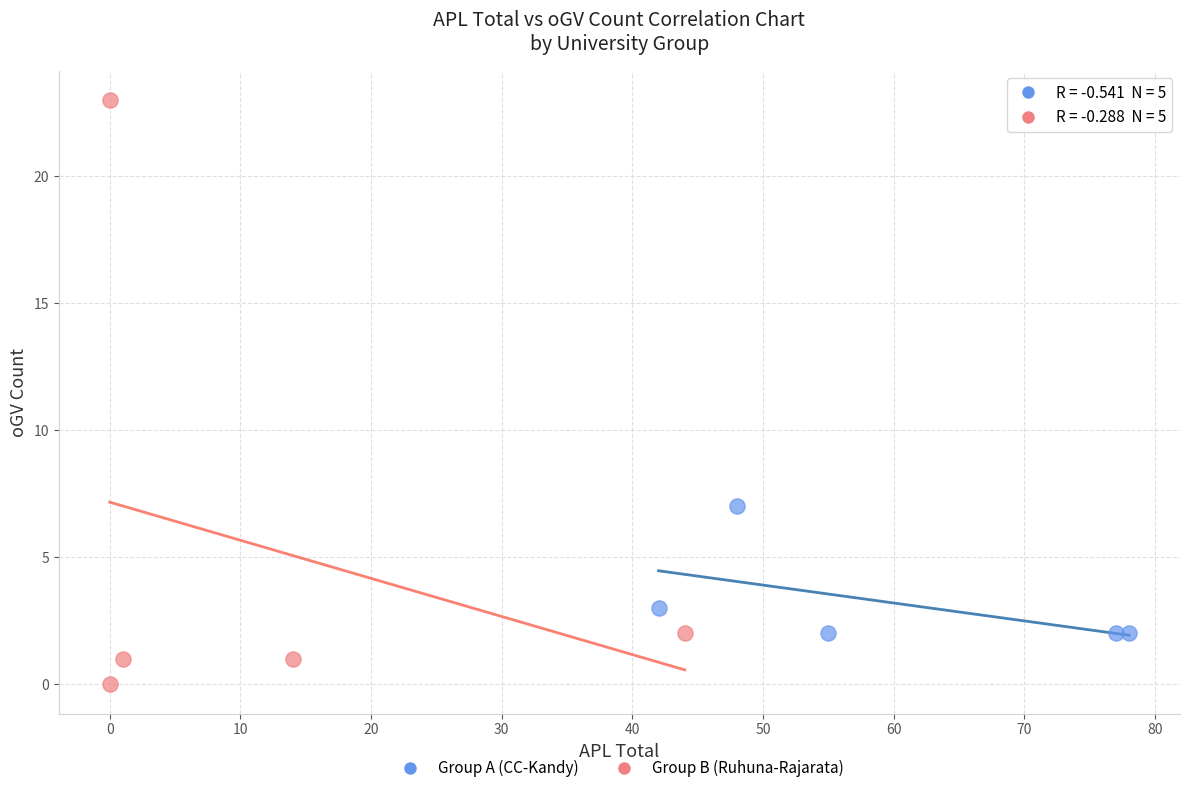

Which series reaches the maximum Y coordinate?

Group B (Ruhuna-Rajarata)